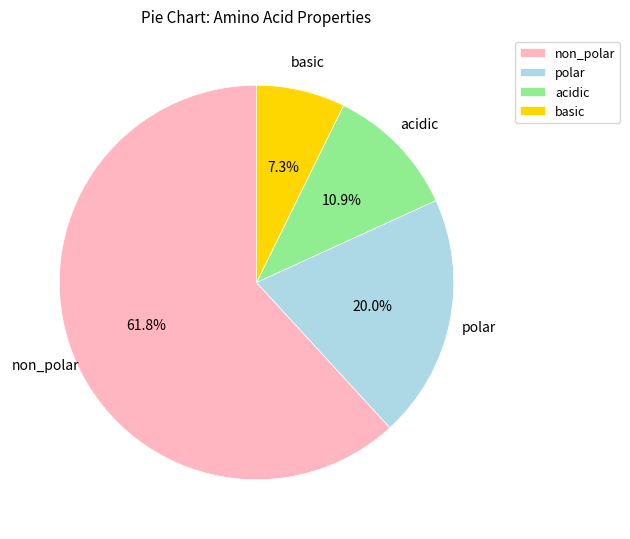

To the nearest percent, what is the average slice percentage?

25%